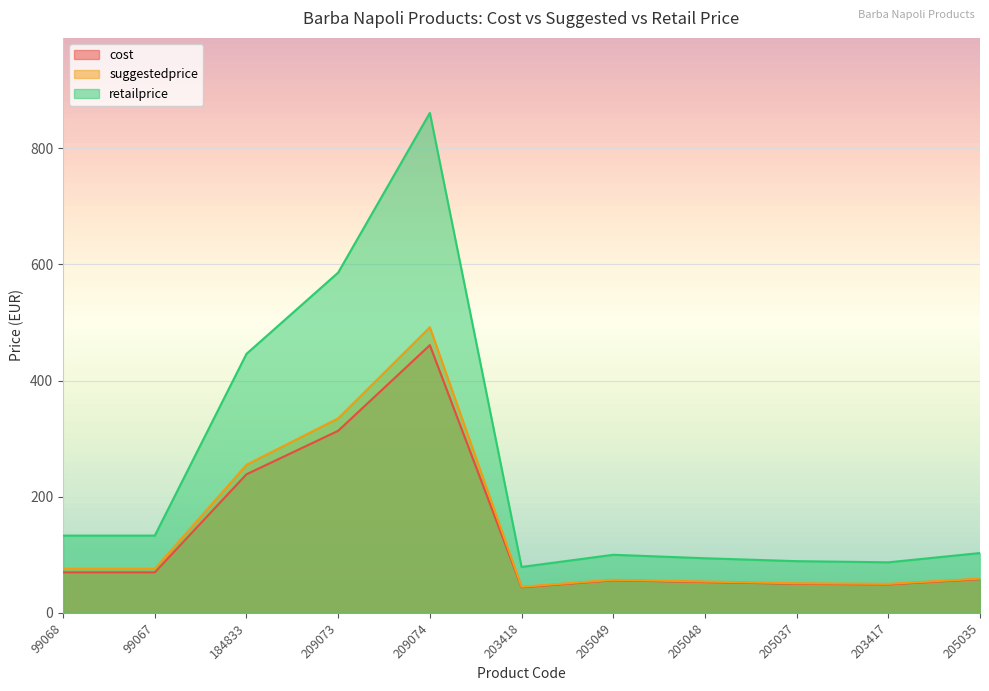

How many values in the cost series are below 58?

5